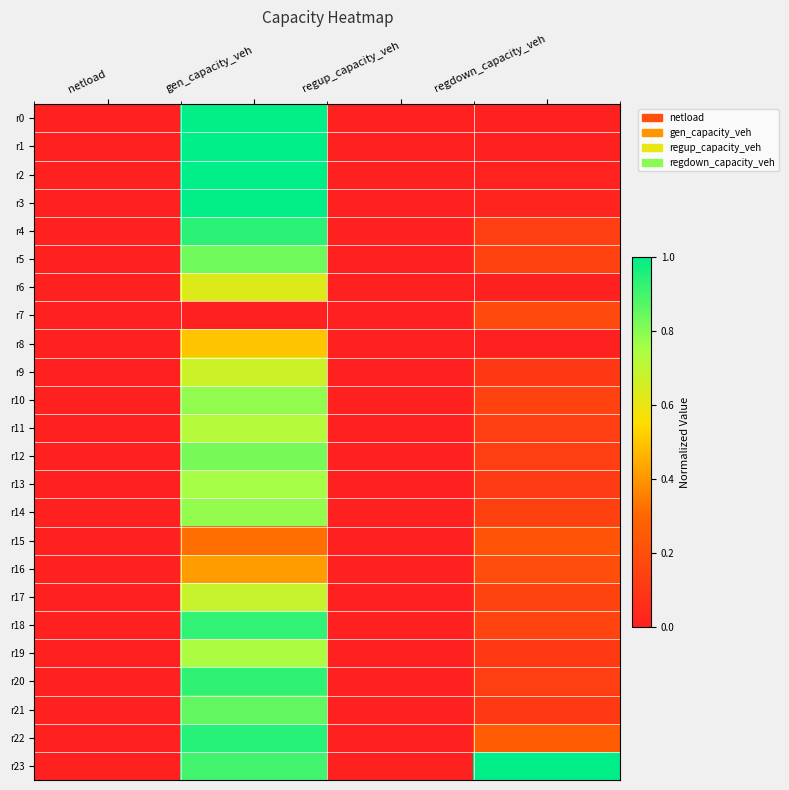

At how many categories does at least one series exceed 0?

2